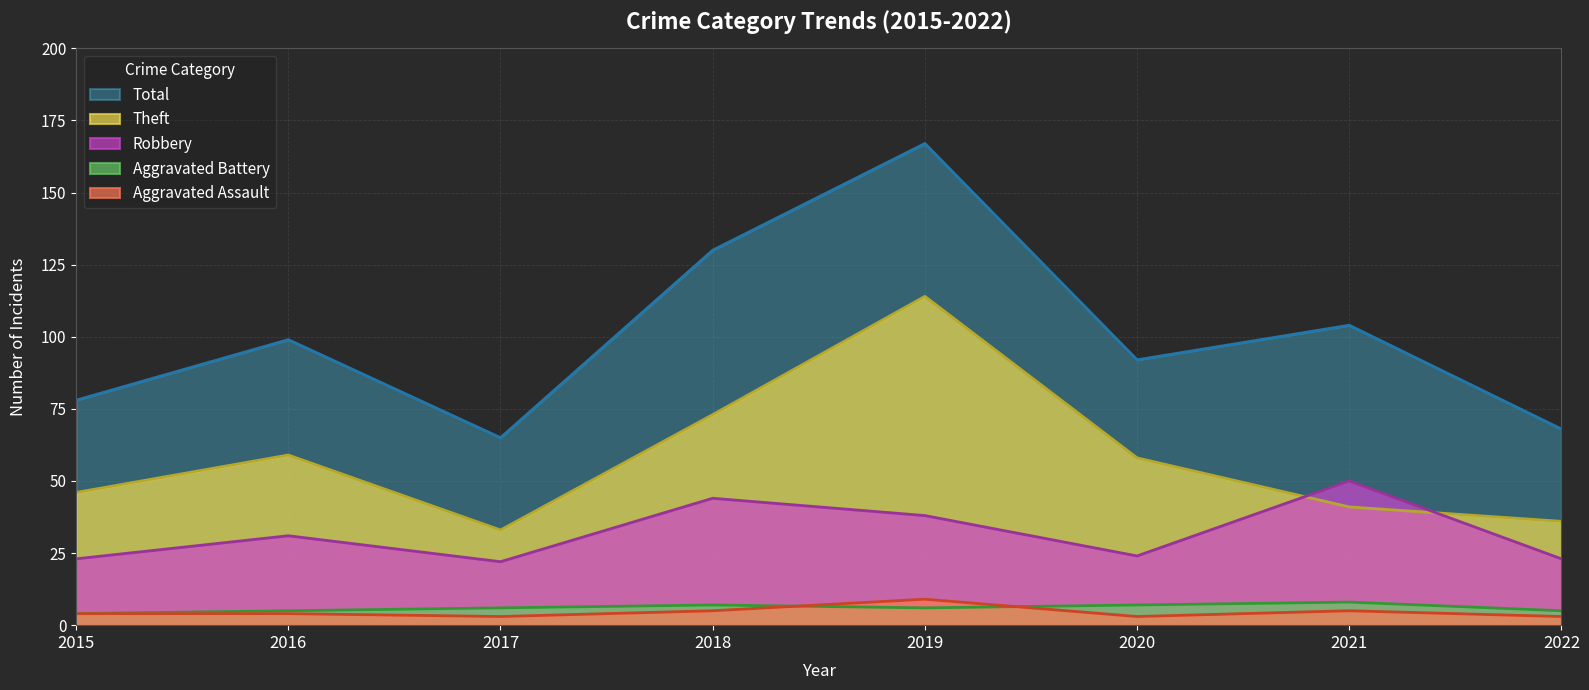

What is the difference between the maximum and minimum values in the Aggravated Assault series?

6